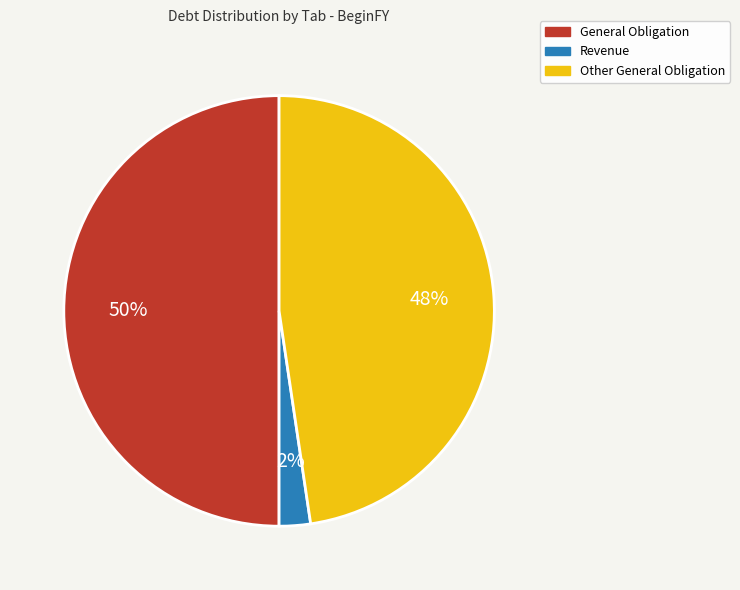

To the nearest percent, what is the average slice percentage?

33%